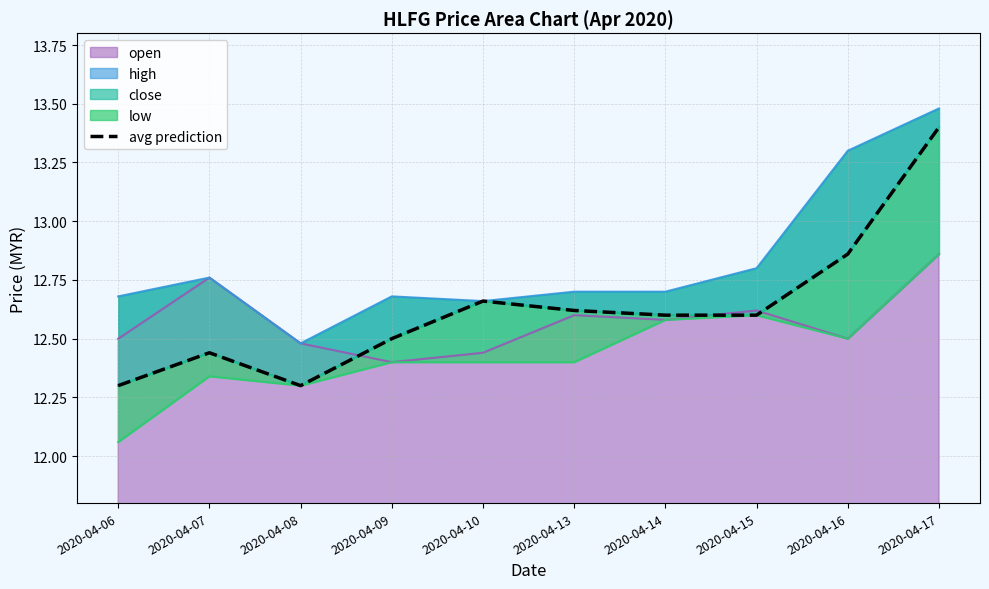

Reading left to right, list all the values displayed in this chart.

12.3	12.4	12.3	12.5	12.7	12.6	12.6	12.6	12.9	13.4